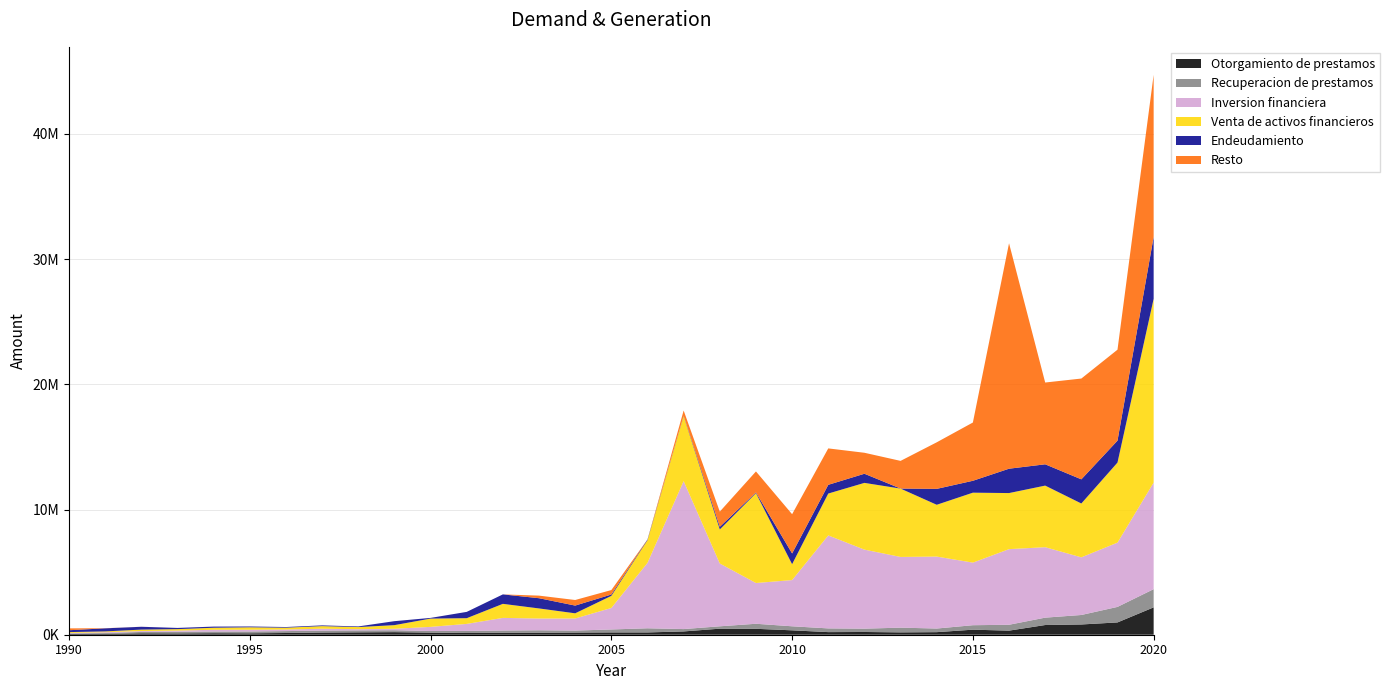

Reading left to right, what are all the values shown in this chart?

Otorgamiento de prestamos: 1990=54662	1991=70756	1992=114204	1993=105841	1994=120809	1995=112453	1996=137843	1997=174581	1998=190568	1999=205921	2000=168007	2001=137385	2002=158430	2003=159210	2004=172149	2005=183488	2006=183160	2007=263023	2008=482464	2009=472648	2010=351110	2011=208299	2012=219064	2013=187745	2014=205160	2015=402934	2016=326708	2017=775343	2018=818826	2019=982507	2020=2185090
Recuperacion de prestamos: 1990=50043	1991=64861	1992=109172	1993=131306	1994=134685	1995=147499	1996=151949	1997=155574	1998=156312	1999=154281	2000=128012	2001=165608	2002=176492	2003=195716	2004=159129	2005=235869	2006=331154	2007=188744	2008=190085	2009=402399	2010=322368	2011=297224	2012=265159	2013=377214	2014=289219	2015=356698	2016=469141	2017=588649	2018=757870	2019=1239650	2020=1454566
Inversion financiera: 1990=37588	1991=61107	1992=72053	1993=92106	1994=139724	1995=139436	1996=123607	1997=151182	1998=95546	1999=115904	2000=330963	2001=561001	2002=1009417	2003=938677	2004=965212	2005=1716996	2006=5223388	2007=11815496	2008=5016100	2009=3254874	2010=3690930	2011=7426876	2012=6311828	2013=5647820	2014=5747172	2015=4999018	2016=6039331	2017=5627265	2018=4604618	2019=5134386	2020=8510449
Venta de activos financieros: 1990=67771	1991=67688	1992=113800	1993=117760	1994=161521	1995=193131	1996=149187	1997=204591	1998=167958	1999=289120	2000=662484	2001=456022	2002=1121637	2003=805226	2004=413533	2005=966799	2006=1816604	2007=5185183	2008=2721021	2009=7177164	2010=1267723	2011=3342107	2012=5330626	2013=5457757	2014=4136519	2015=5585722	2016=4478805	2017=4918212	2018=4298882	2019=6392560	2020=14681398
Endeudamiento: 1990=148718	1991=246249	1992=225606	1993=95285	1994=92275	1995=66079	1996=52042	1997=60382	1998=50741	1999=317761	2000=53989	2001=504366	2002=755630	2003=817287	2004=617711	2005=107356	2006=54242	2007=32497	2008=208223	2009=54771	2010=859012	2011=697867	2012=729635	2013=4228	2014=1270979	2015=950702	2016=1945463	2017=1701995	2018=1929549	2019=1750959	2020=4942551
Resto: 1990=148718	1991=9194	1992=2691	1993=310	1994=40	1995=0	1996=0	1997=0	1998=1280	1999=0	2000=461	2001=0	2002=0	2003=206141	2004=445749	2005=356547	2006=1360	2007=421355	2008=1213899	2009=1678921	2010=3134618	2011=2908567	2012=1676163	2013=2209273	2014=3718528	2015=4653384	2016=18005909	2017=6531053	2018=8050818	2019=7265480	2020=12942947